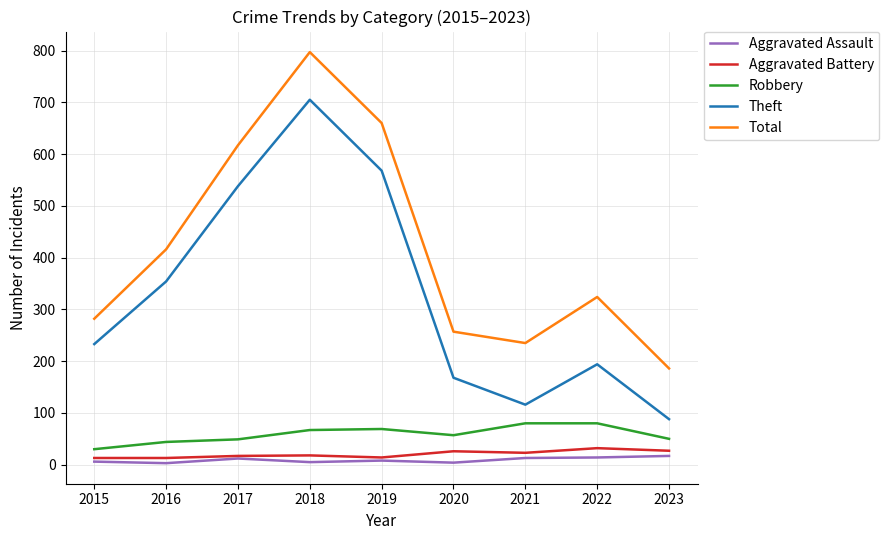

What are all the series names shown in the legend?

Aggravated Assault, Aggravated Battery, Robbery, Theft, Total